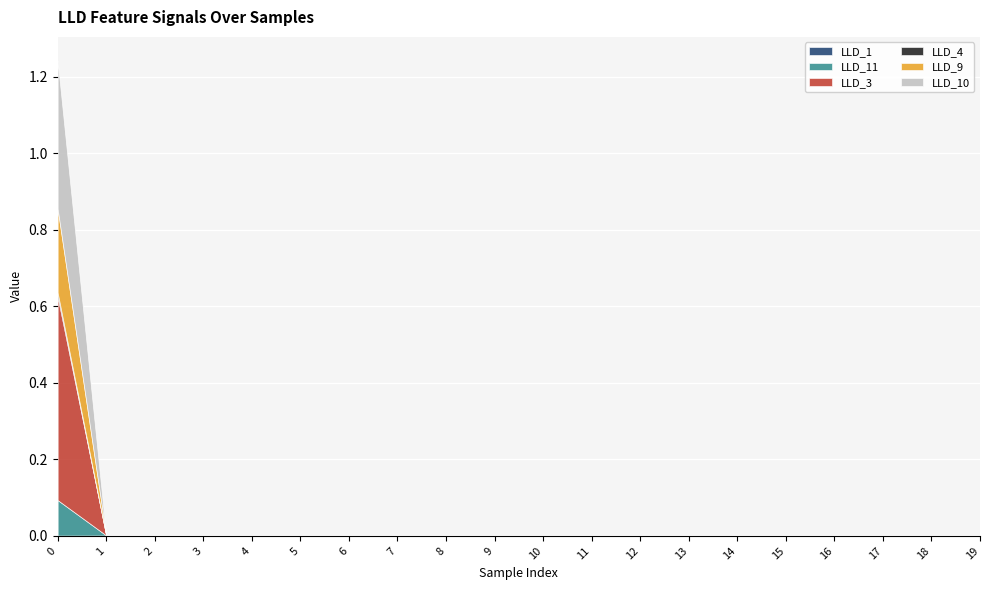

Which series ends up on top after the final intersection of LLD_10 and LLD_11?

LLD_11